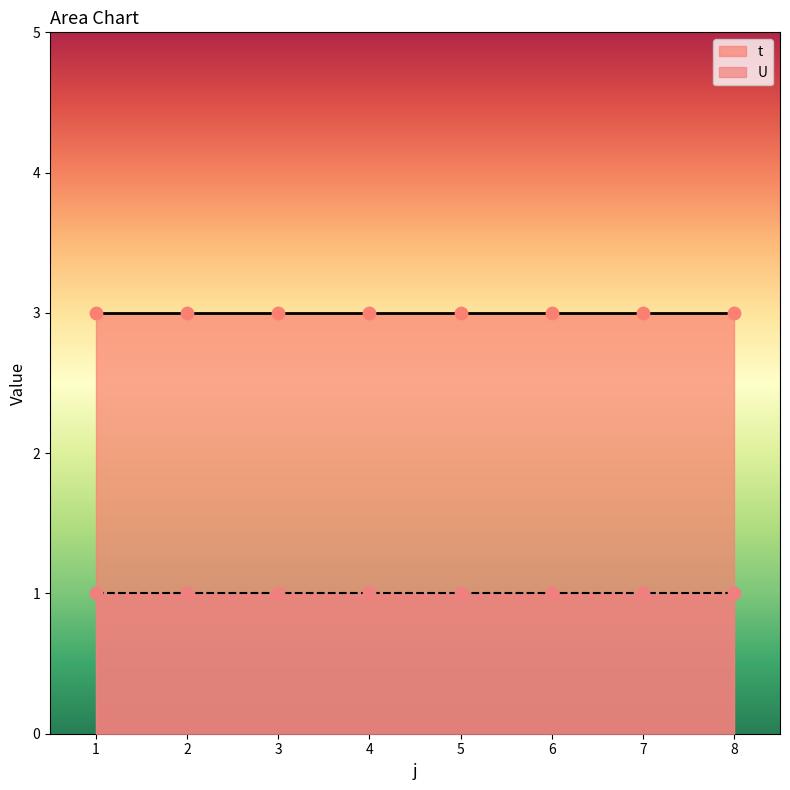

Which series reaches the maximum Y coordinate?

t